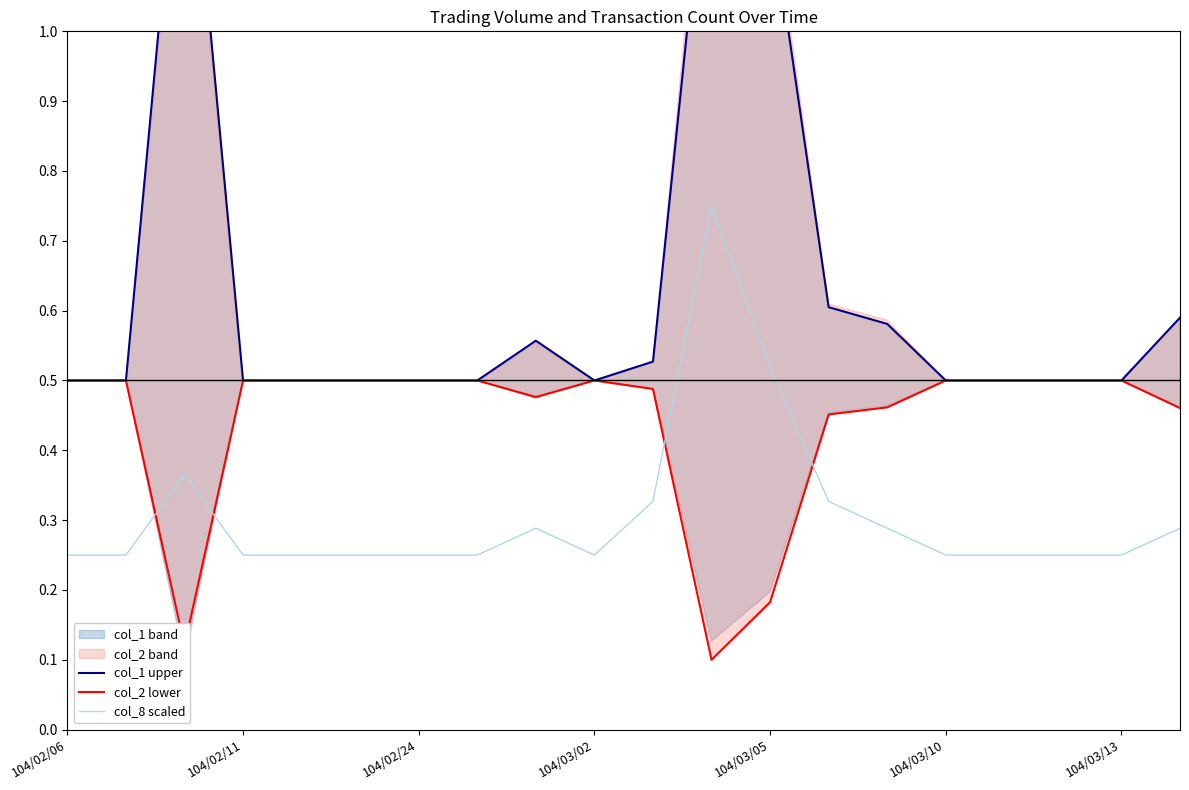

Which series changed the most between 104/02/06 and 104/02/11?

col_1 upper